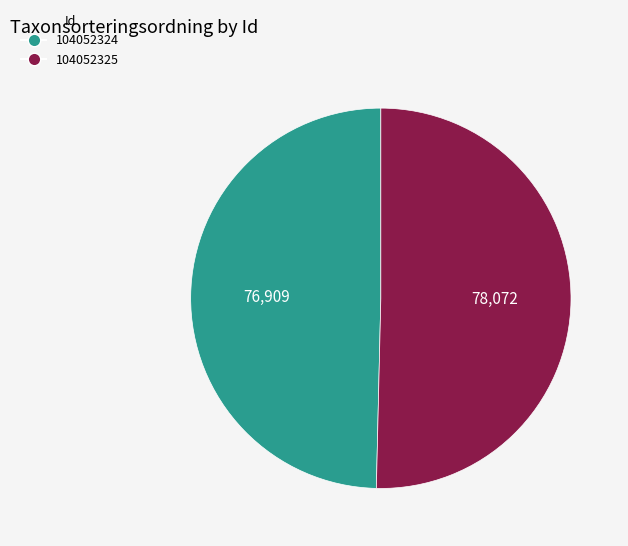

Which category has the smallest portion of the pie?

104052324